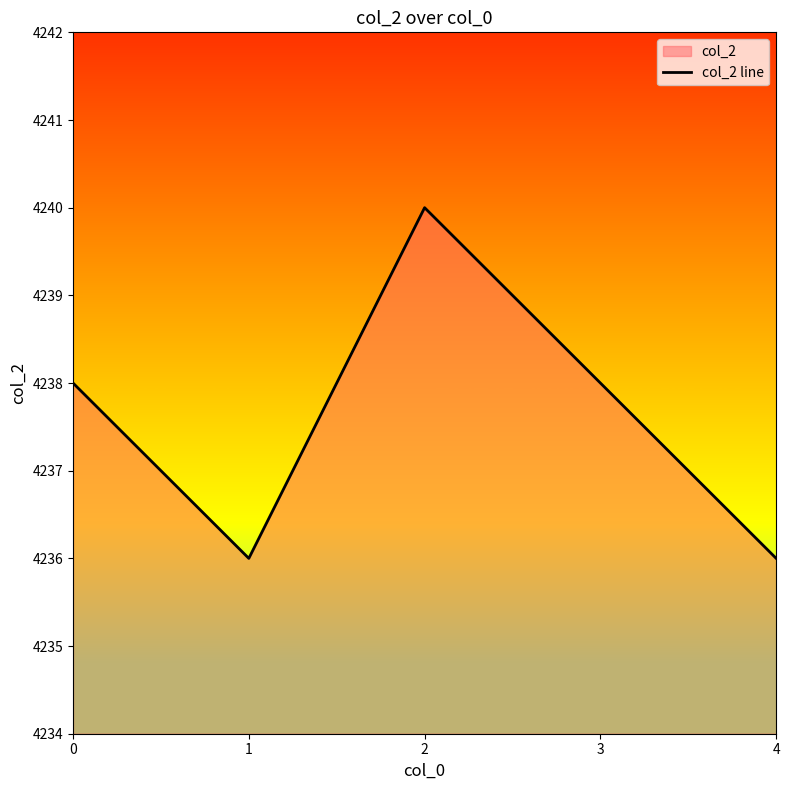

What is the ratio of the value at 0 to the value at 1?

1.0